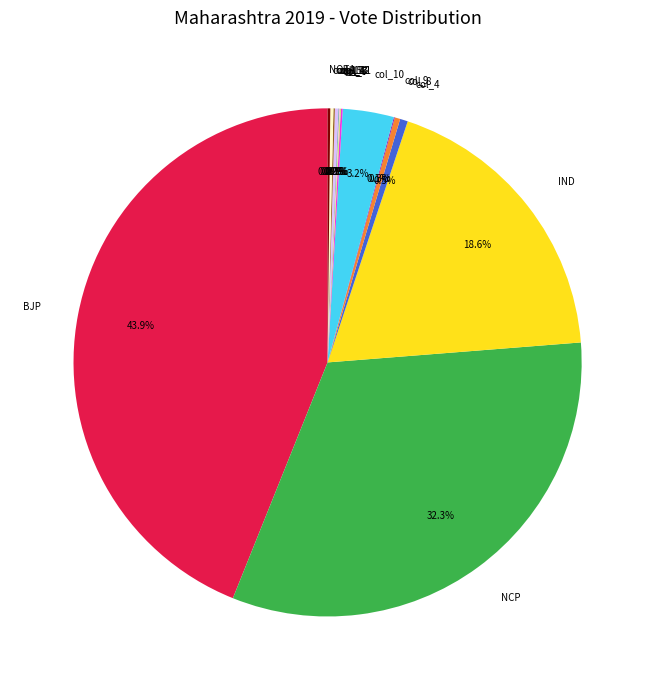

To the nearest percent, what is the average slice percentage?

7%